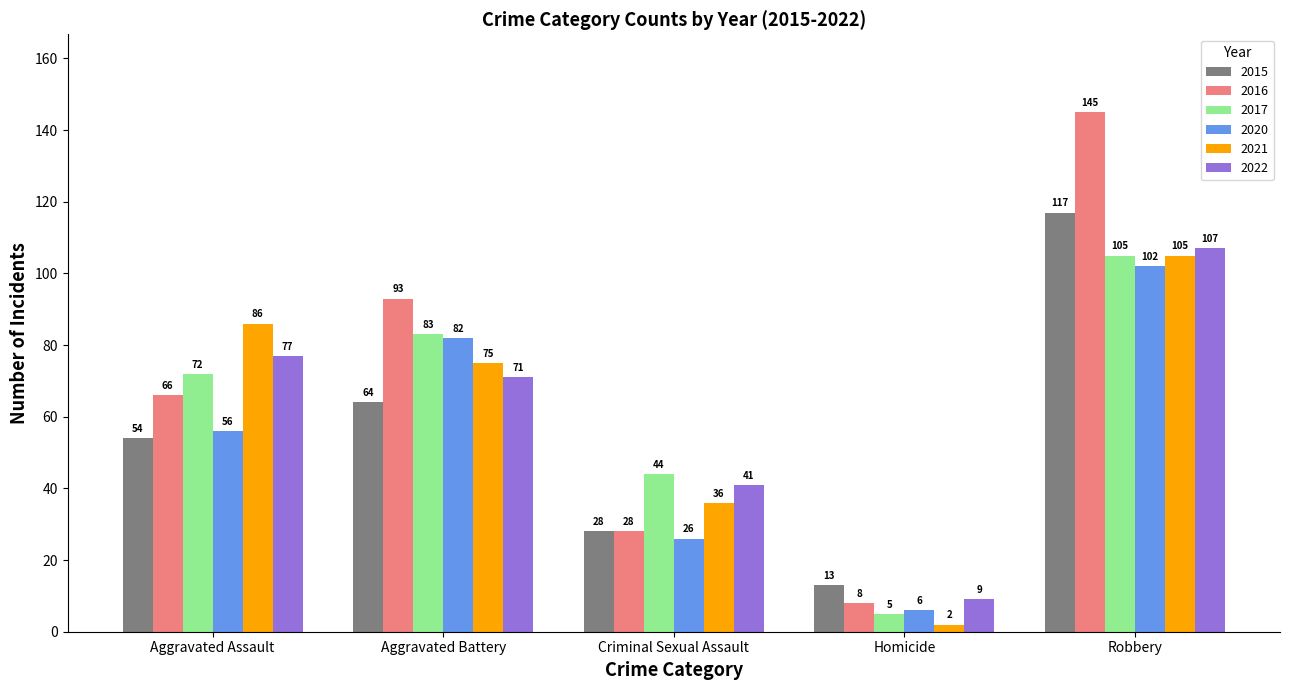

True or false: 2015 has a value of 13 at Homicide.

True